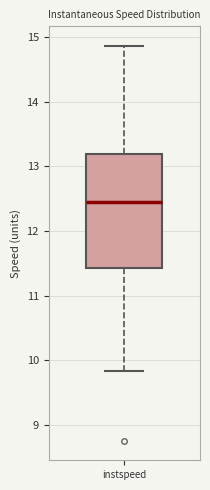

Transcribe this box plot: give where the median line is, the range the box spans, and where the two whiskers end, as read against the y-axis. The values are not printed on the chart, so give them approximately, as read against the axis.

median 12.5, box 11.4 to 13.2, whiskers 9.8 to 14.9